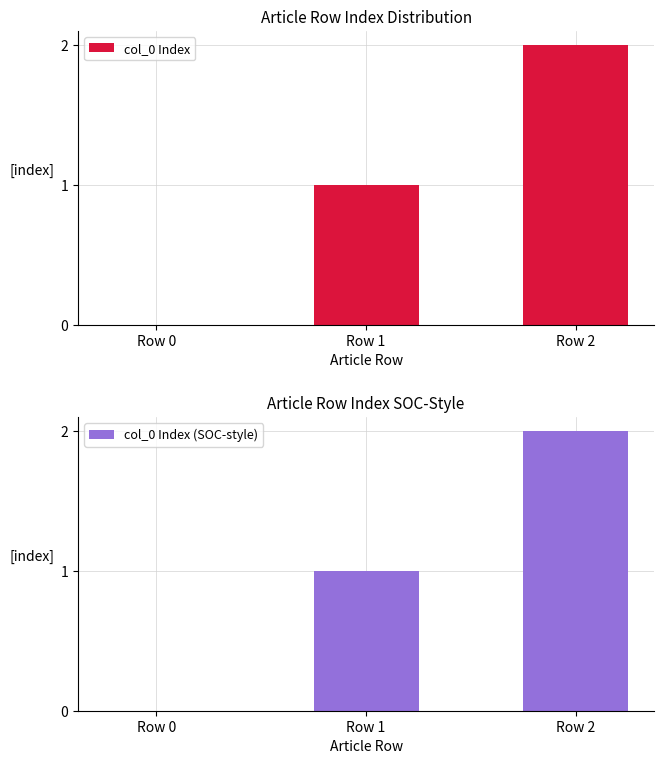

How many col_0 Index (SOC-style) values are between 0 and 2?

3